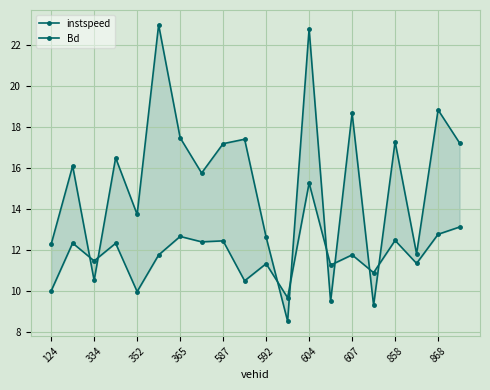

What is the difference between the maximum and minimum values in the Bd series?

14.5